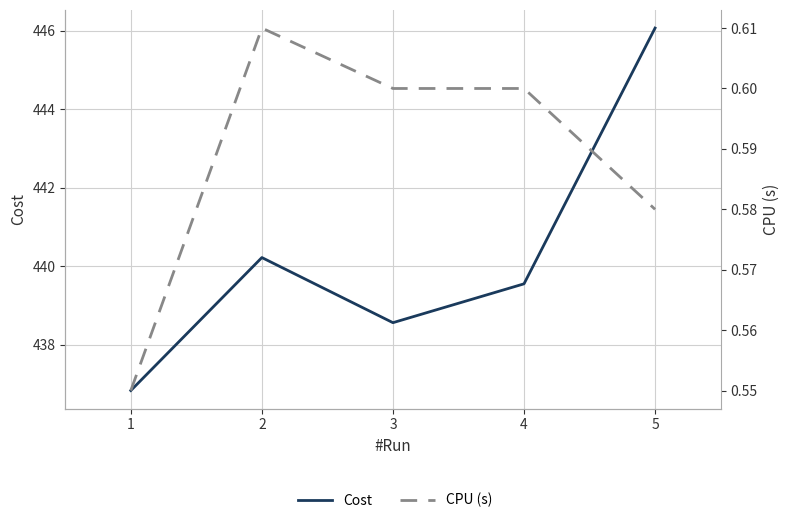

True or false: Cost has a value of 115.4 at 5.

False